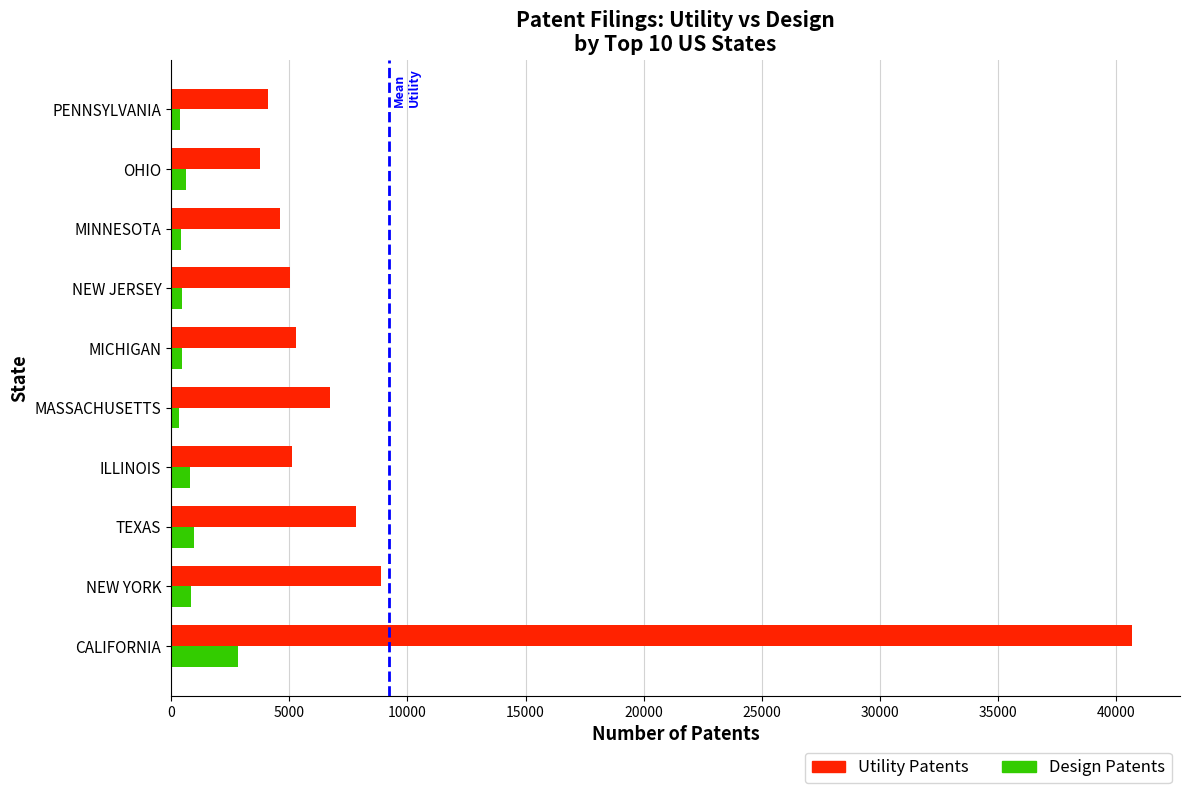

At PENNSYLVANIA, list the series in order from largest to smallest.

Utility Patents, Design Patents